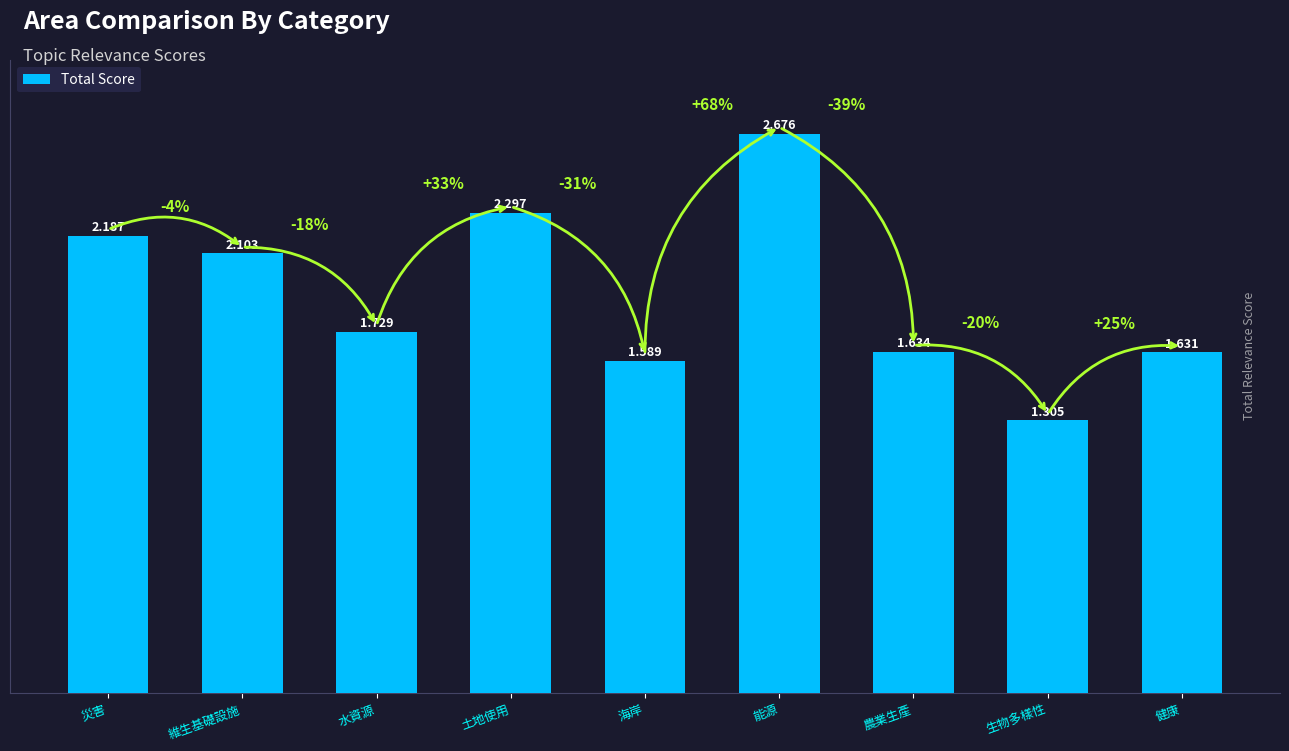

What is the label of the 4th bar from the left?

土地使用